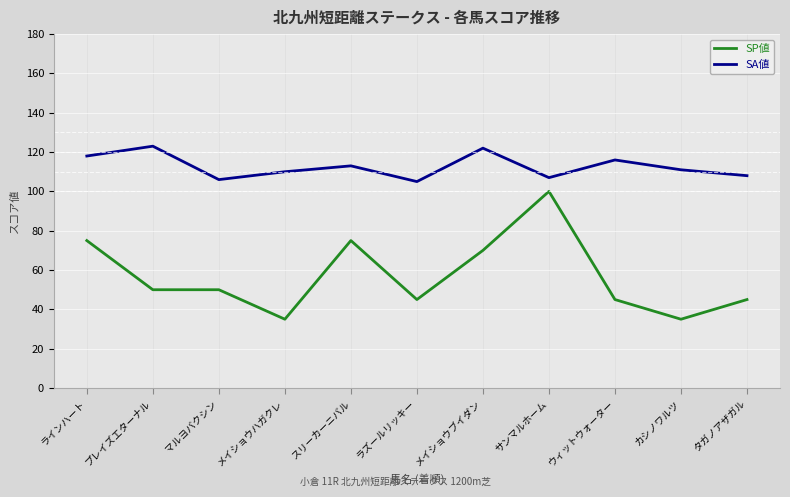

Count the number of categories in the chart.

11